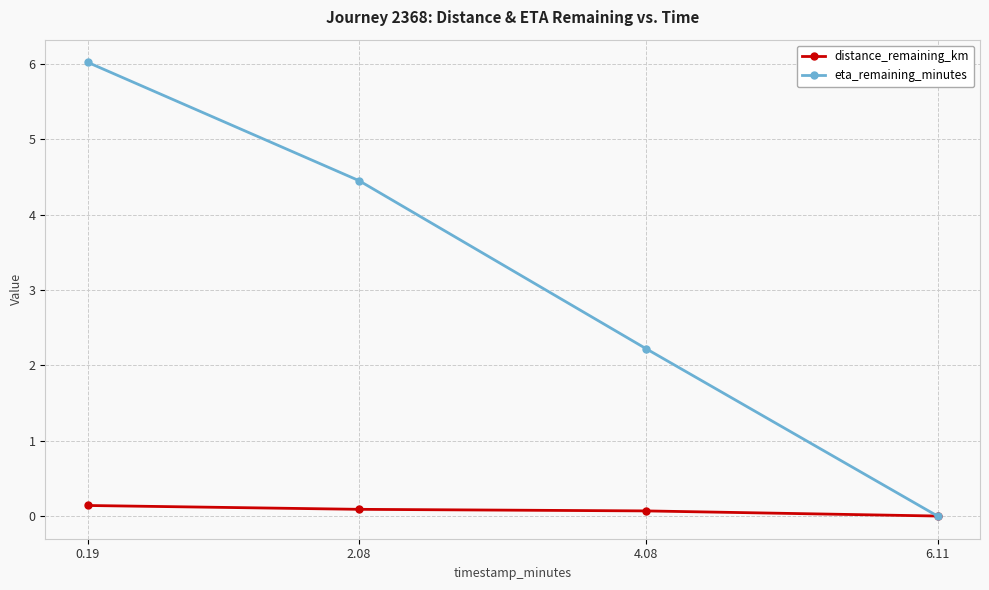

What is the highest value of the distance_remaining_km series?

0.1